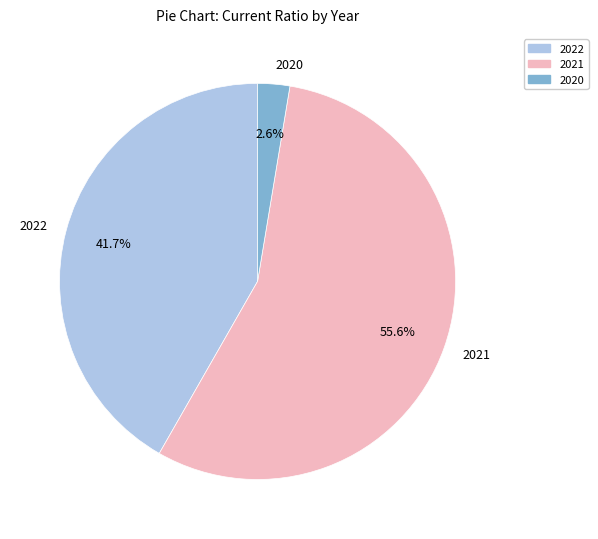

What is the total percentage of 2020 and 2021?

58.3%